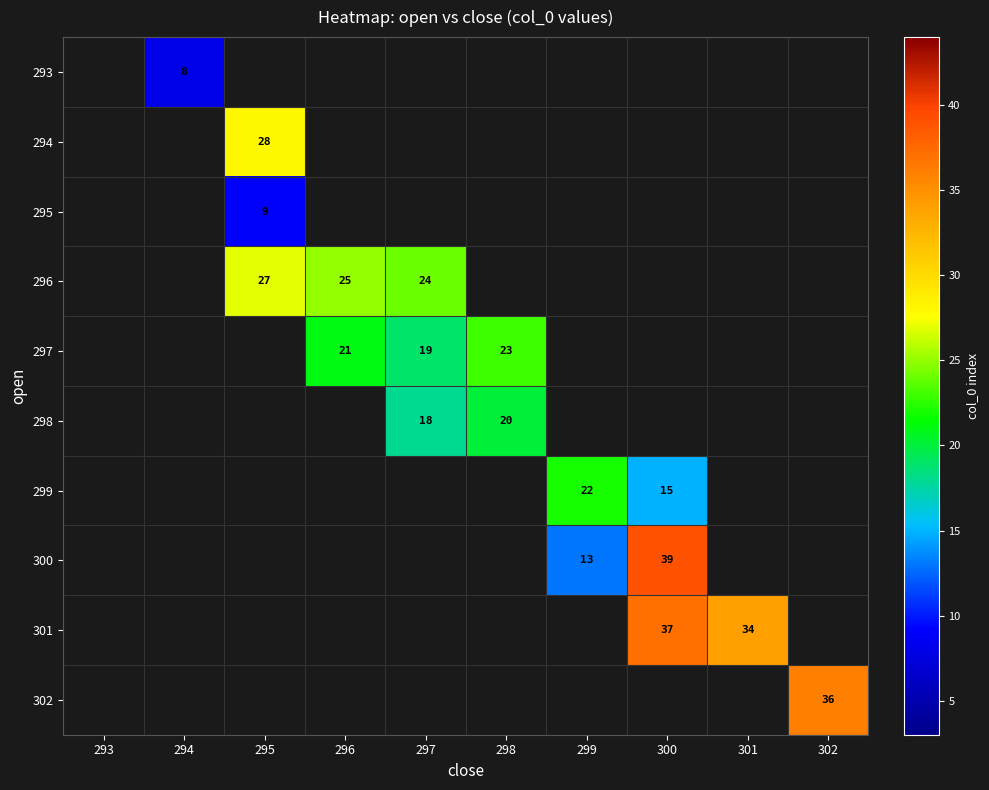

The value of 296 at 296 is 25. True or false?

True